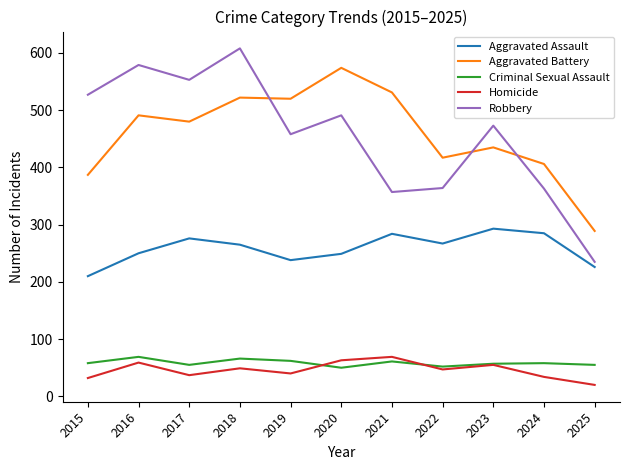

The Homicide series shows 46 at 2021. True or false?

False